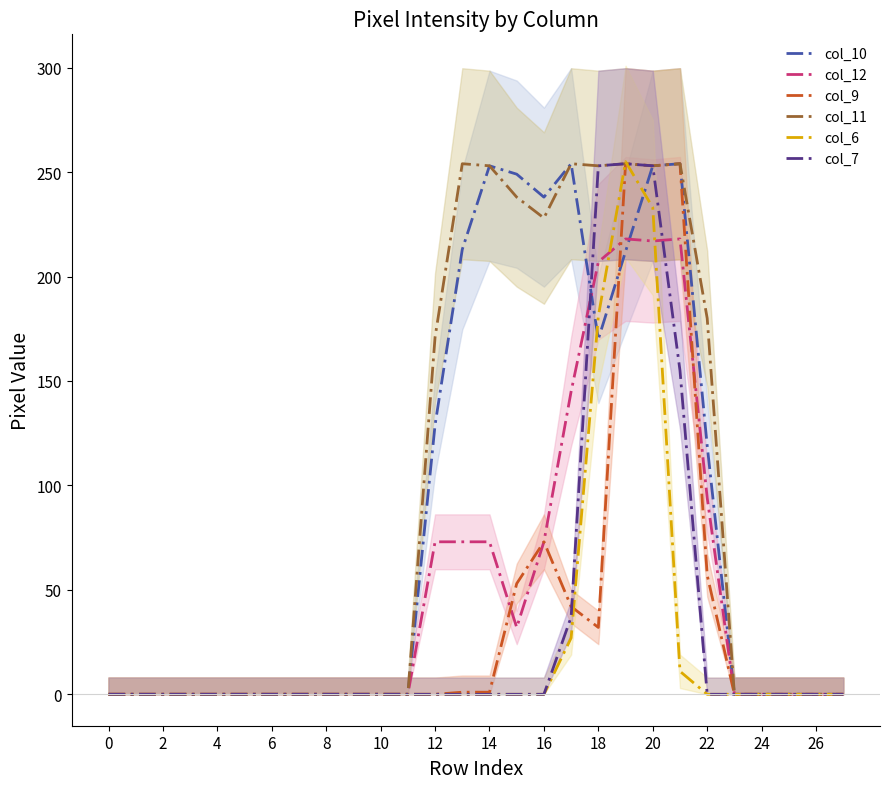

What is the maximum value for col_10?

254